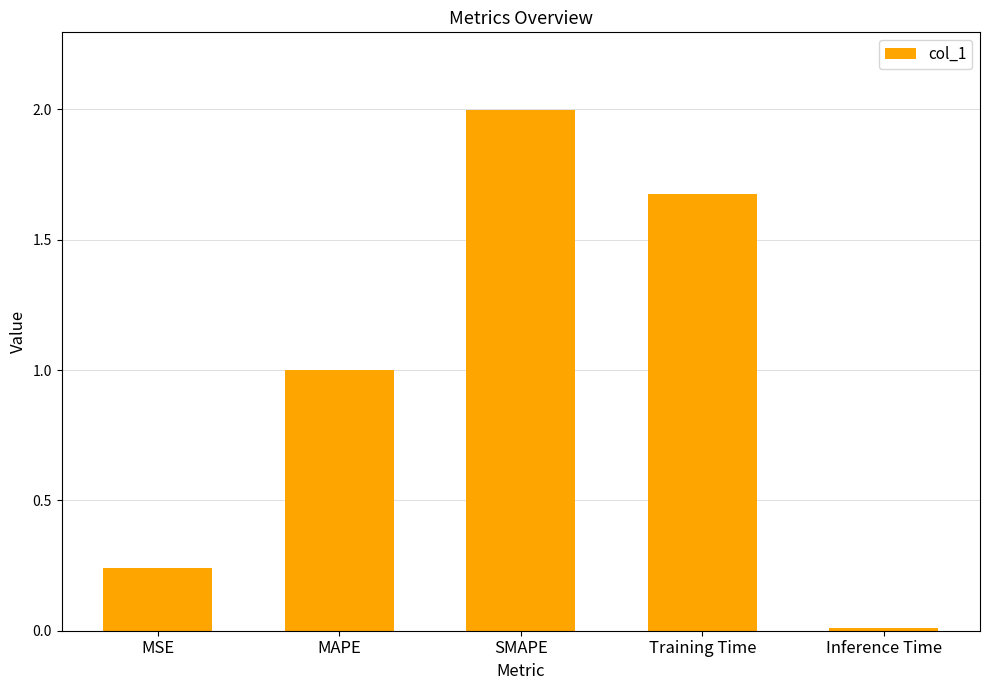

What is the difference between the maximum and minimum values?

2.0